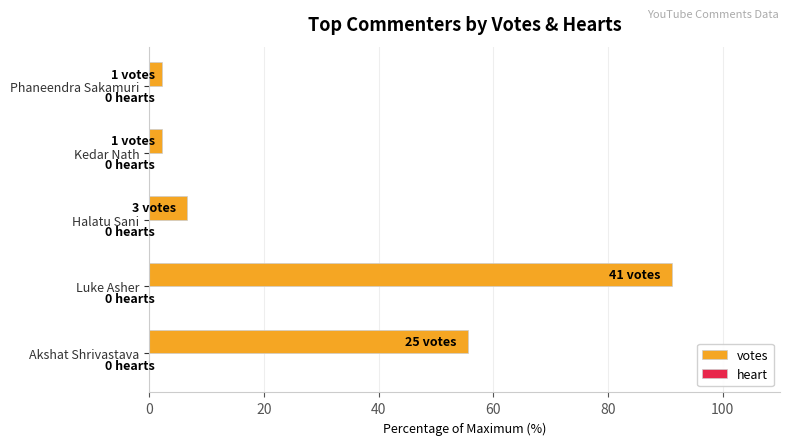

Approximately how many times larger is the value at Akshat Shrivastava compared to Kedar Nath?

25.0